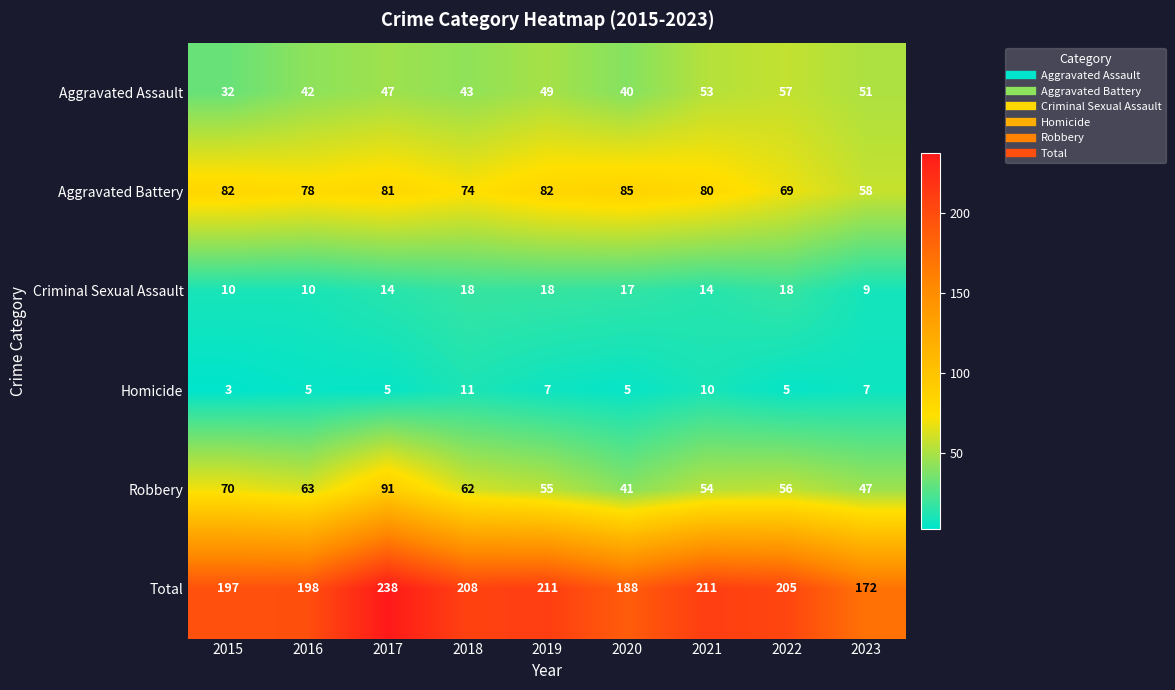

Is the value of Robbery at 2019 greater than the value of Total at 2019?

No